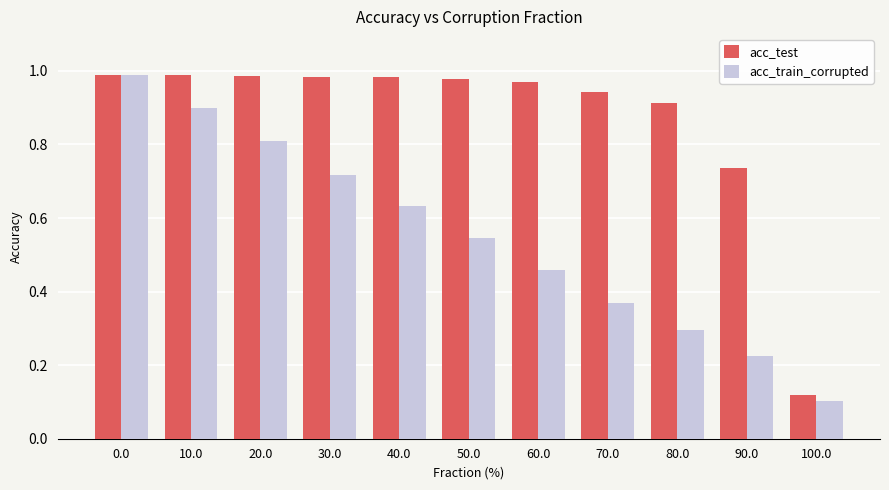

Which category has the lowest value across all series?

100.0